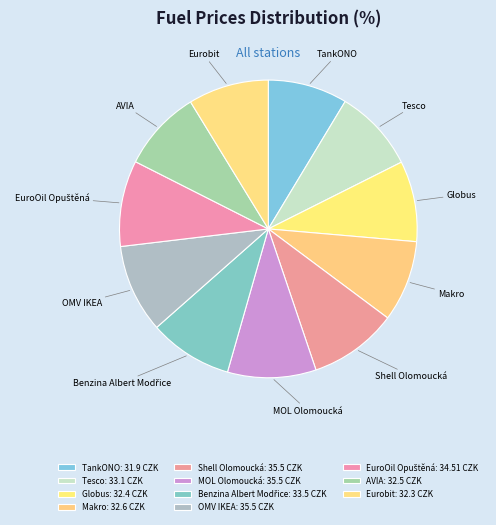

Do OMV IKEA and TankONO together represent more than half of the pie?

No